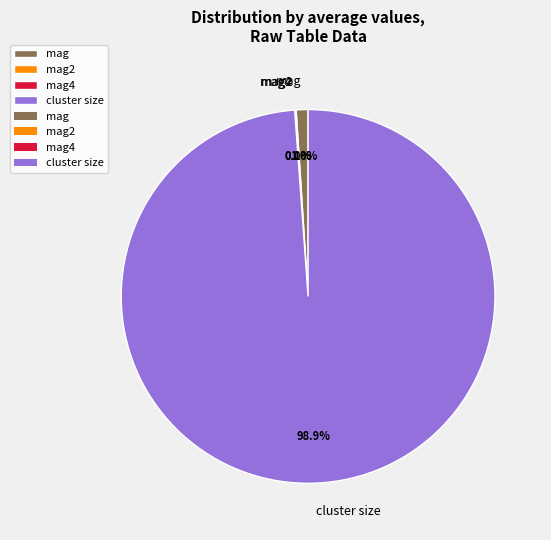

What is the largest slice in the pie chart?

cluster size